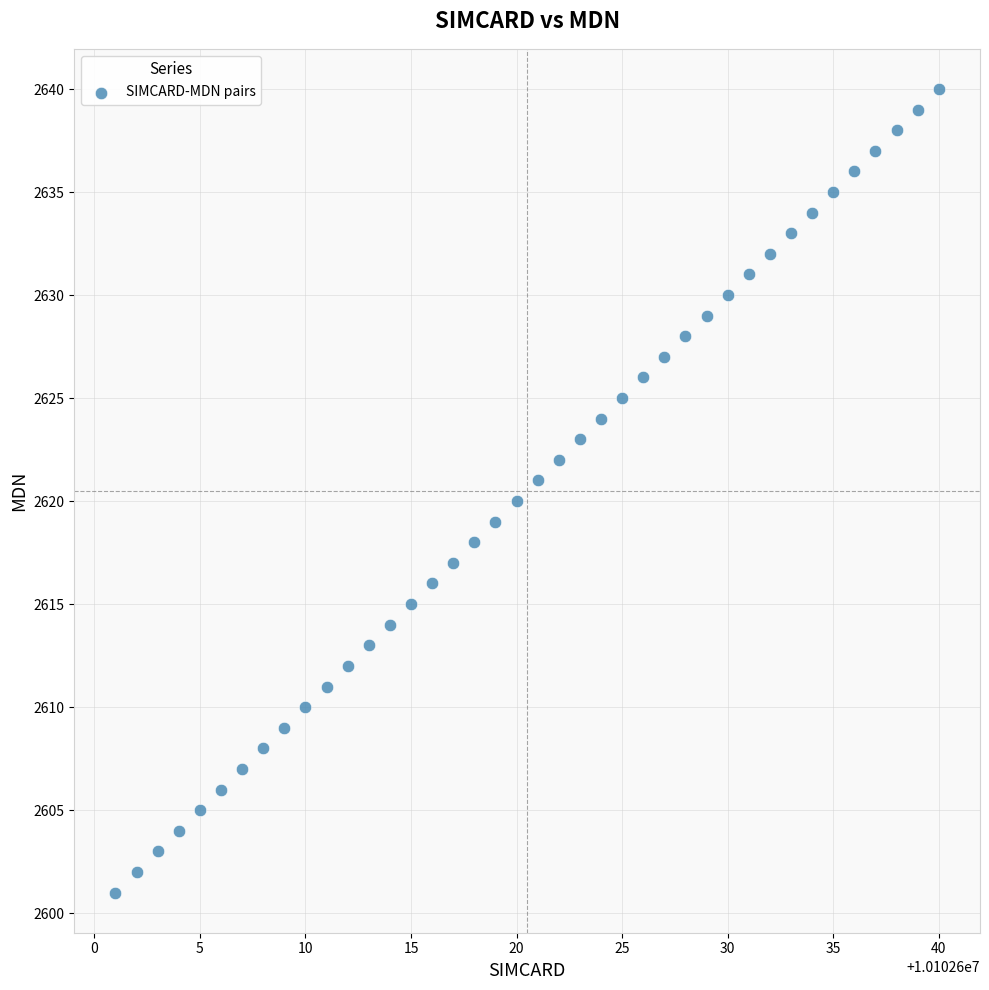

What is the range of X values (max minus min)?

39